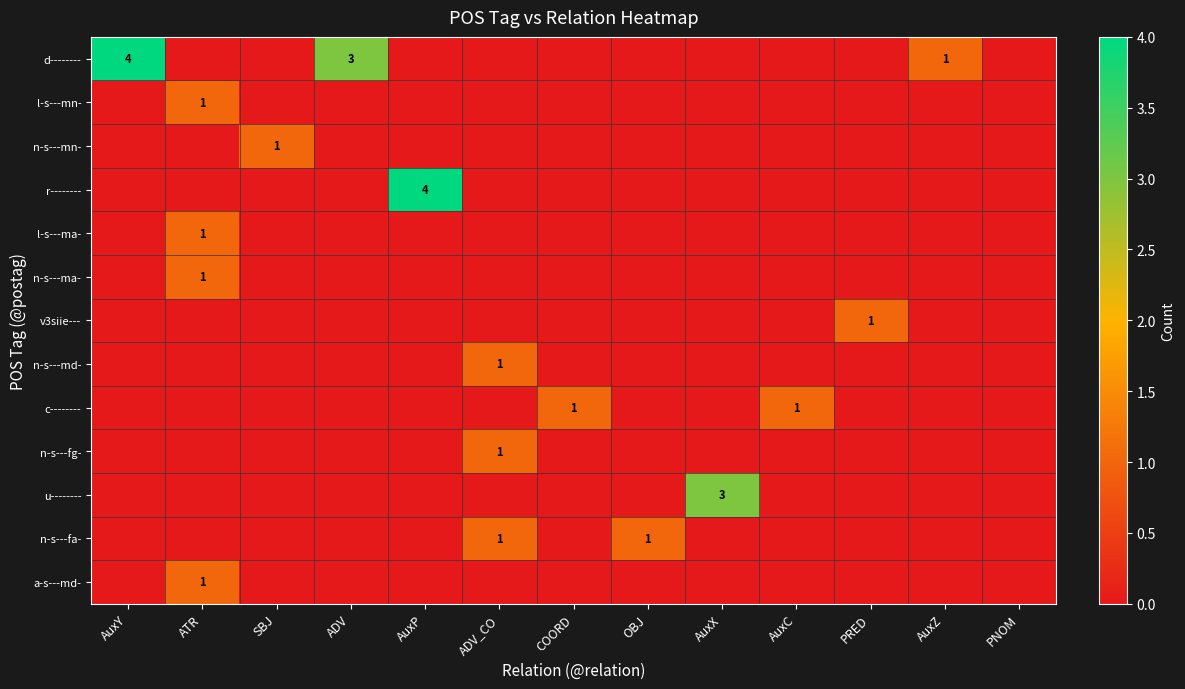

What is the difference between the d-------- values at ADV and SBJ?

3